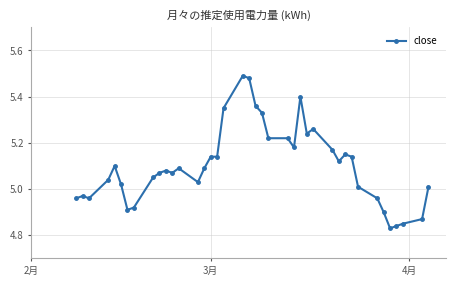

True or false: the data has more than 0 interior local peaks.

True